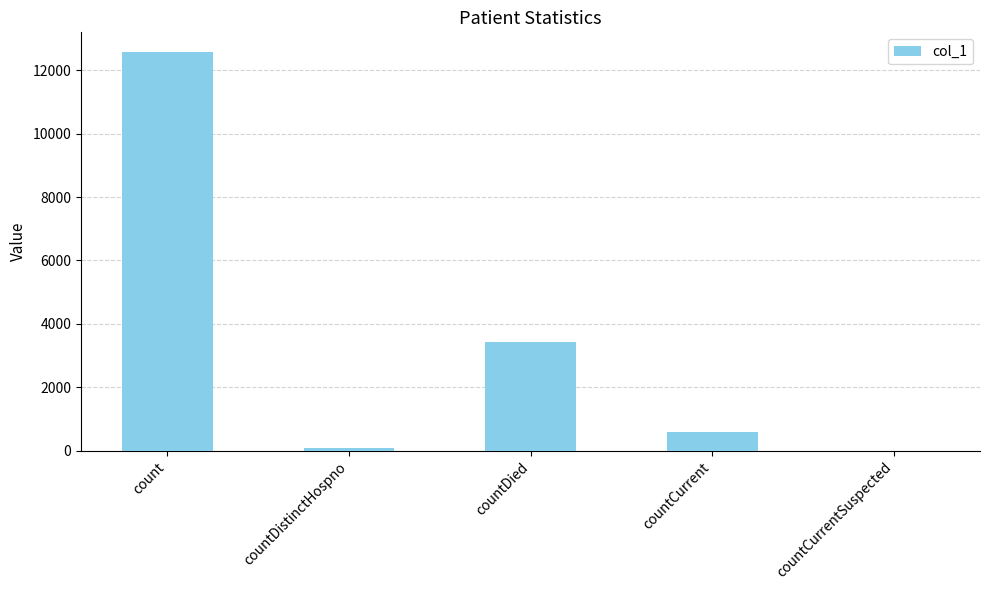

Count the number of data series in this chart.

1